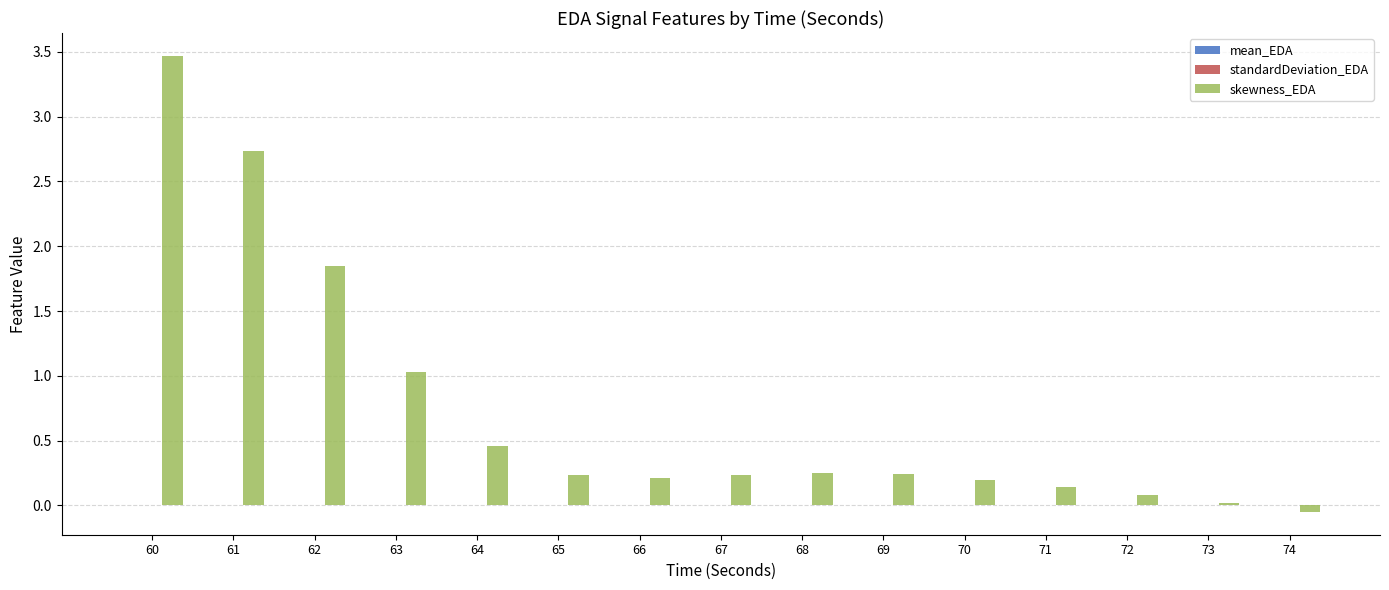

Which series has the largest total across all categories?

skewness_EDA